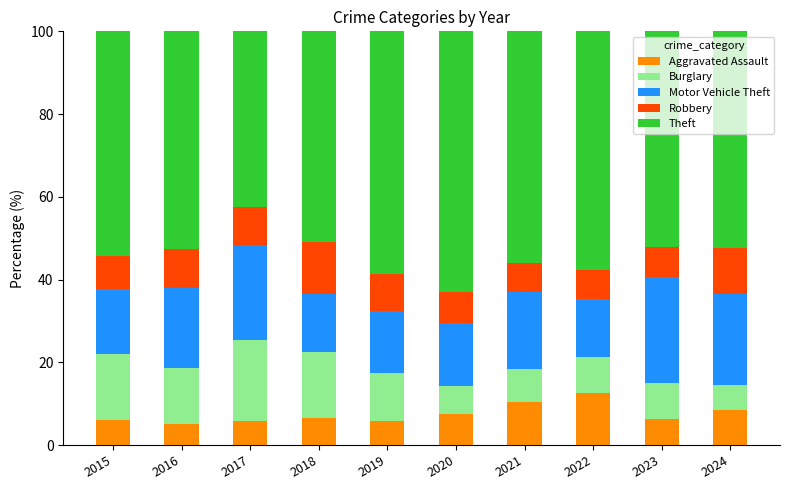

Is it true that Aggravated Assault equals 3.5 at 2020?

False